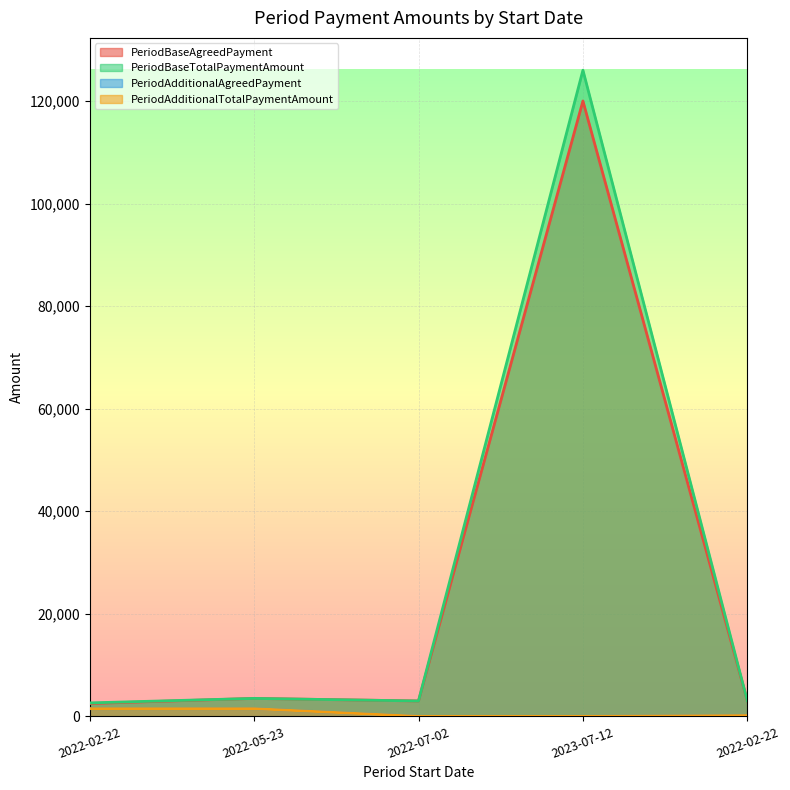

What is the total value across all series at 2023-07-12?

246000.0